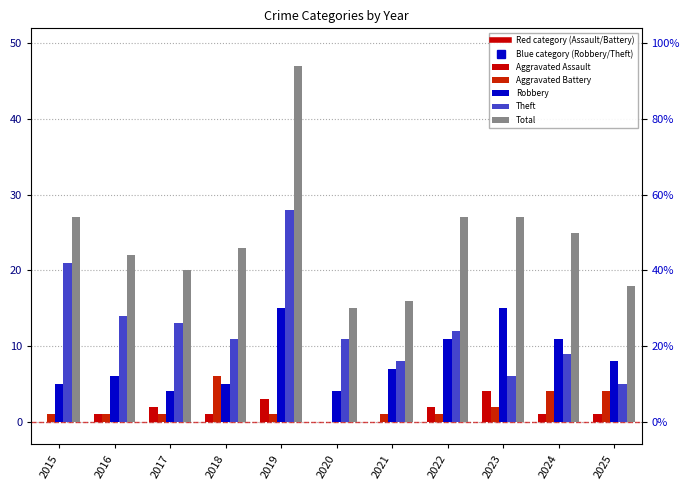

Is it true that Total equals 15 at 2023?

False